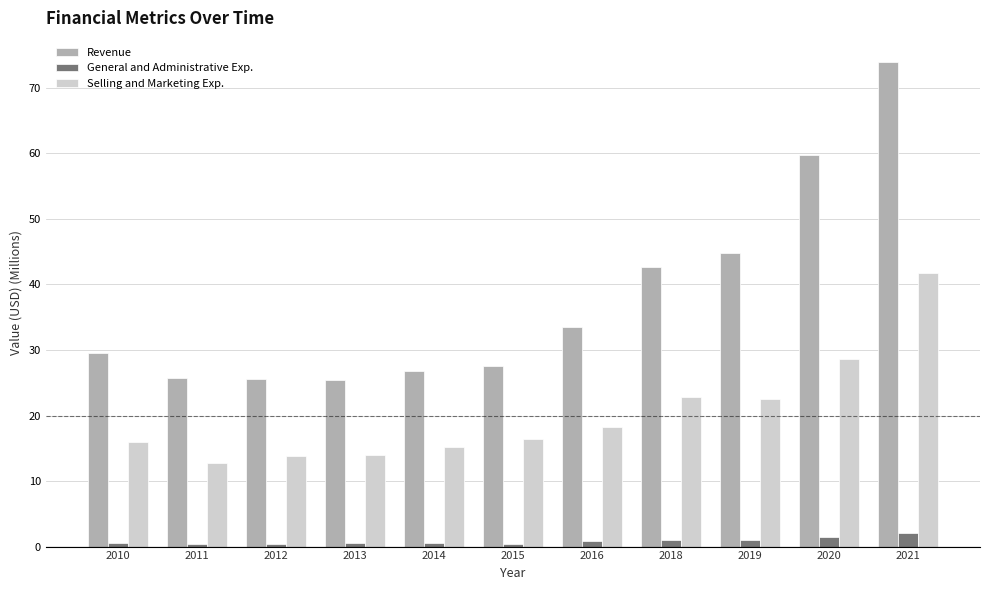

Is the value of General and Administrative Exp. at 2020 greater than the value of Selling and Marketing Exp. at 2014?

No